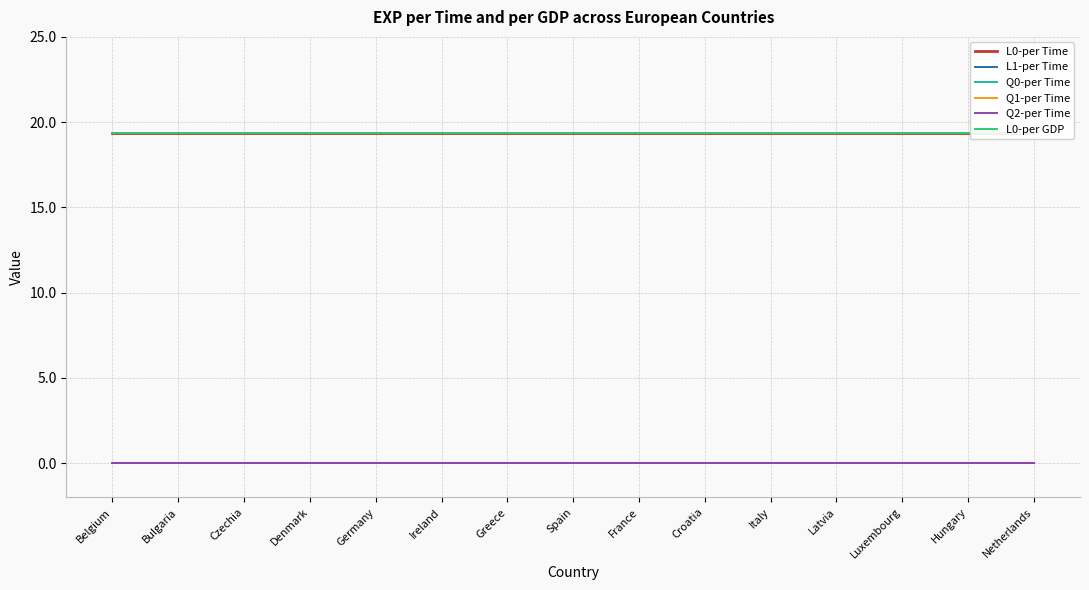

What is the value of the L0-per Time point at the 7th from the left?

19.4